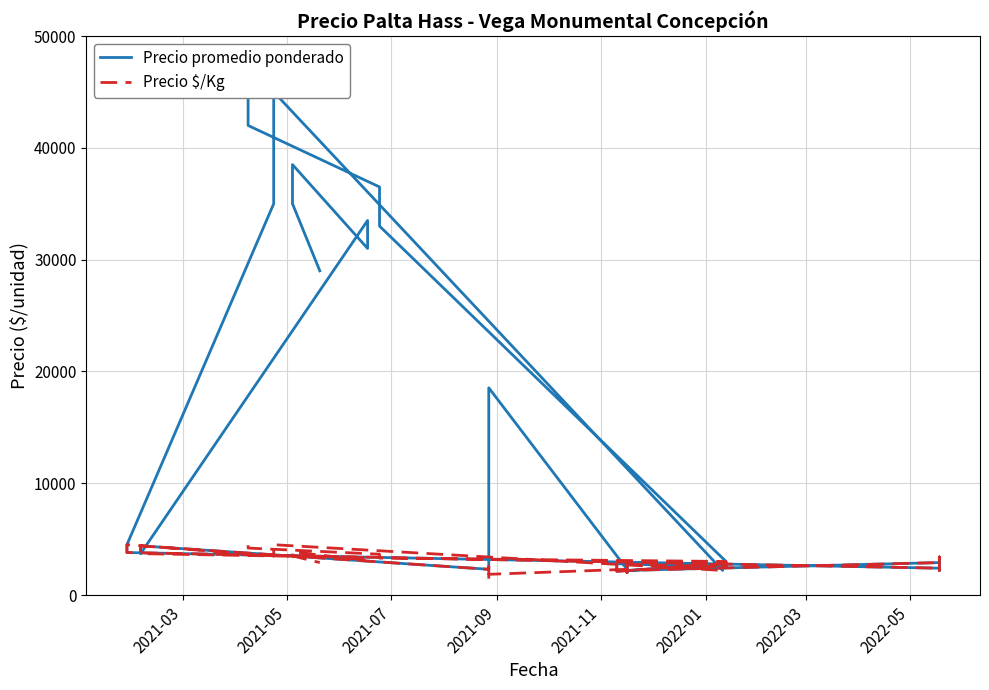

Which series has the widest spread of values?

Precio promedio ponderado